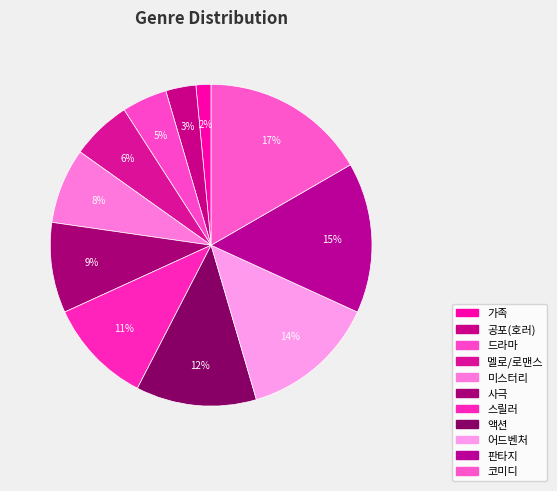

Is it true that 코미디 is 9% of the pie?

False